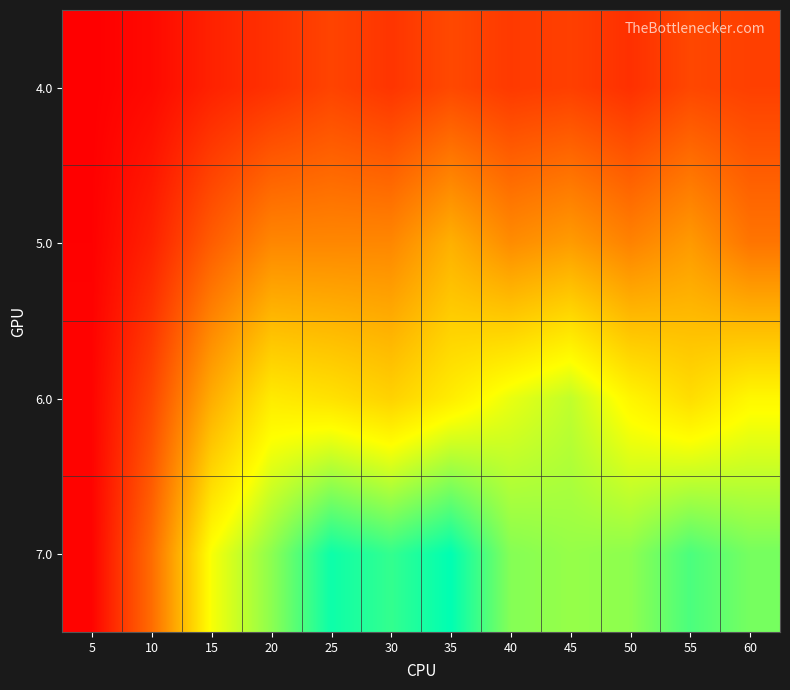

At how many categories does at least one series exceed 5?

10